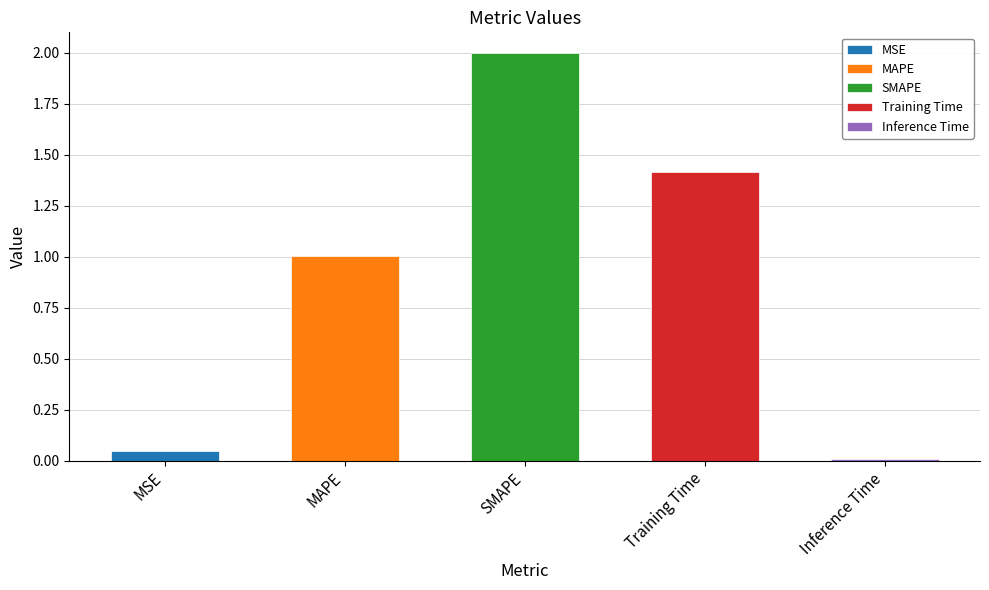

What position from the left is MSE?

1